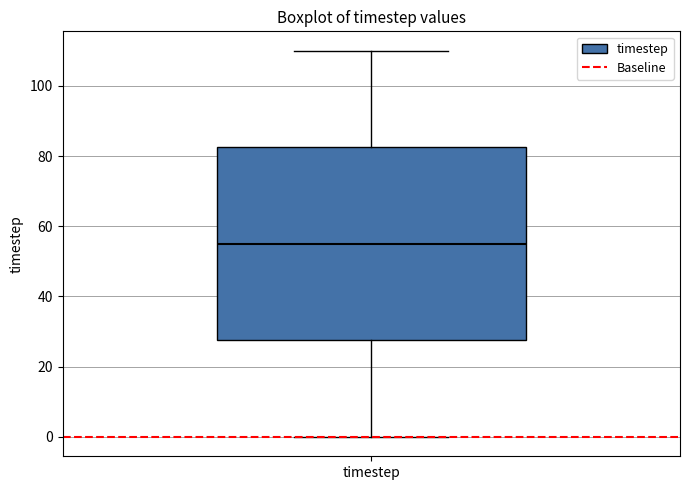

Transcribe this box plot: give where the median line is, the range the box spans, and where the two whiskers end, as read against the y-axis. The values are not printed on the chart, so give them approximately, as read against the axis.

median 56, box 28 to 82, whiskers 0 to 110